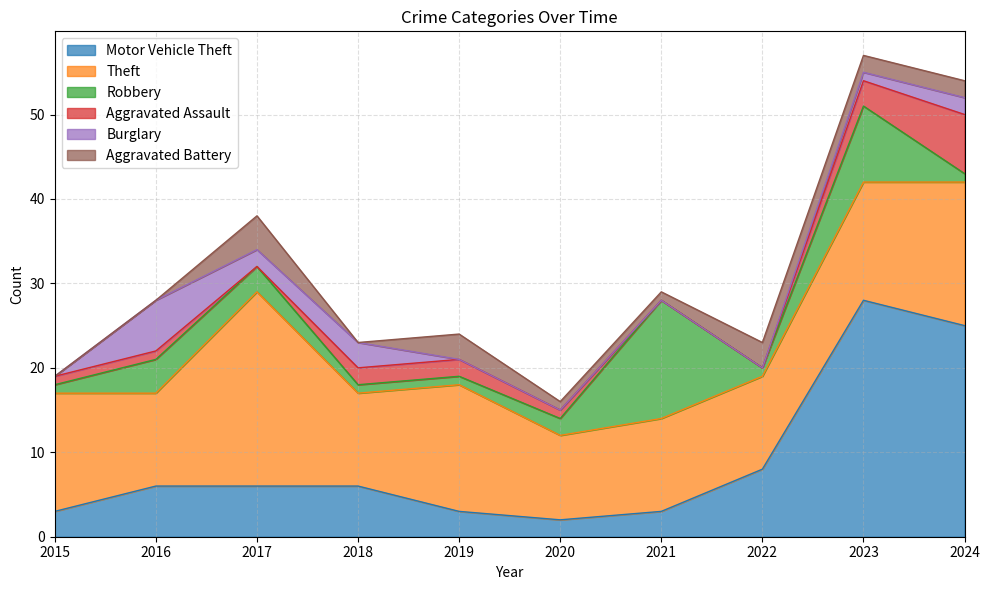

What are all the series names shown in the legend?

Motor Vehicle Theft, Theft, Robbery, Aggravated Assault, Burglary, Aggravated Battery